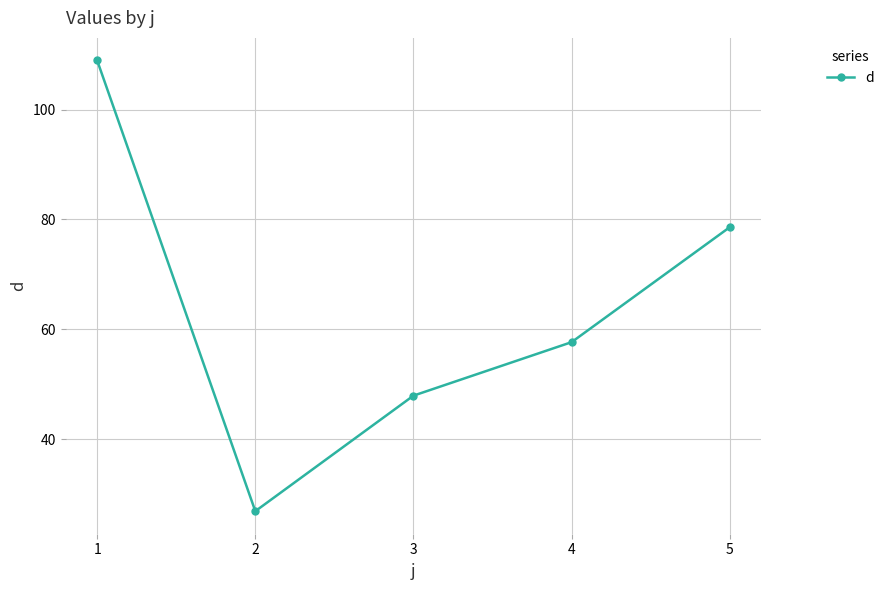

What is the sum of all values?

320.1